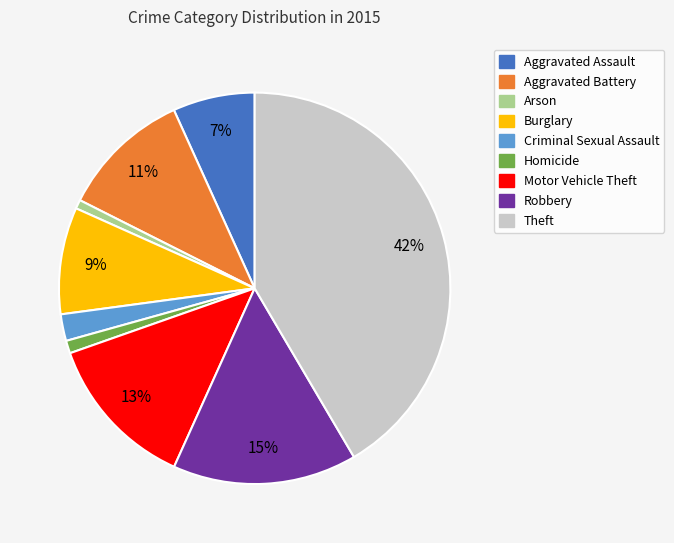

How many segments does this pie chart have?

9